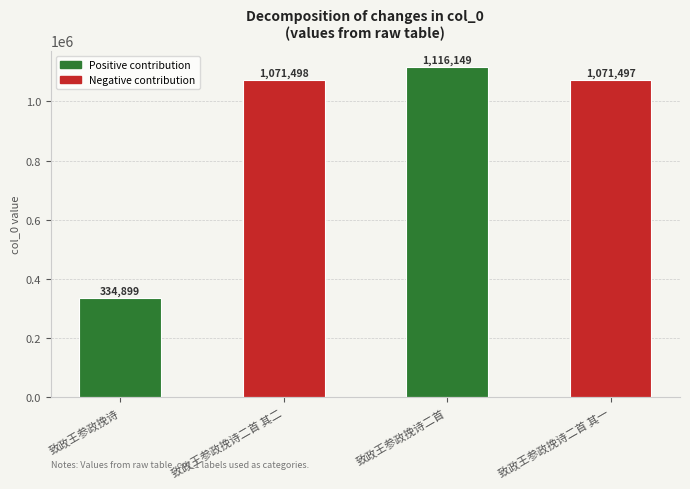

Are the bars horizontal?

No